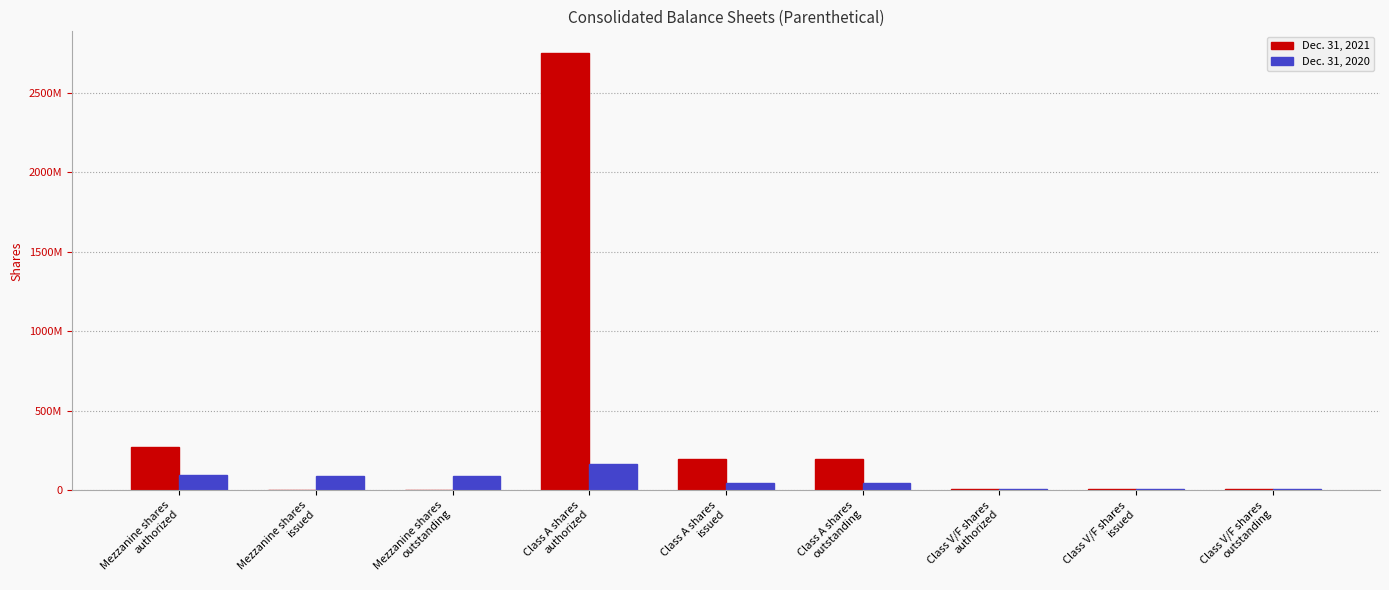

What value does the Dec. 31, 2020 series have at Class A shares
authorized, to the nearest 50?

166696750